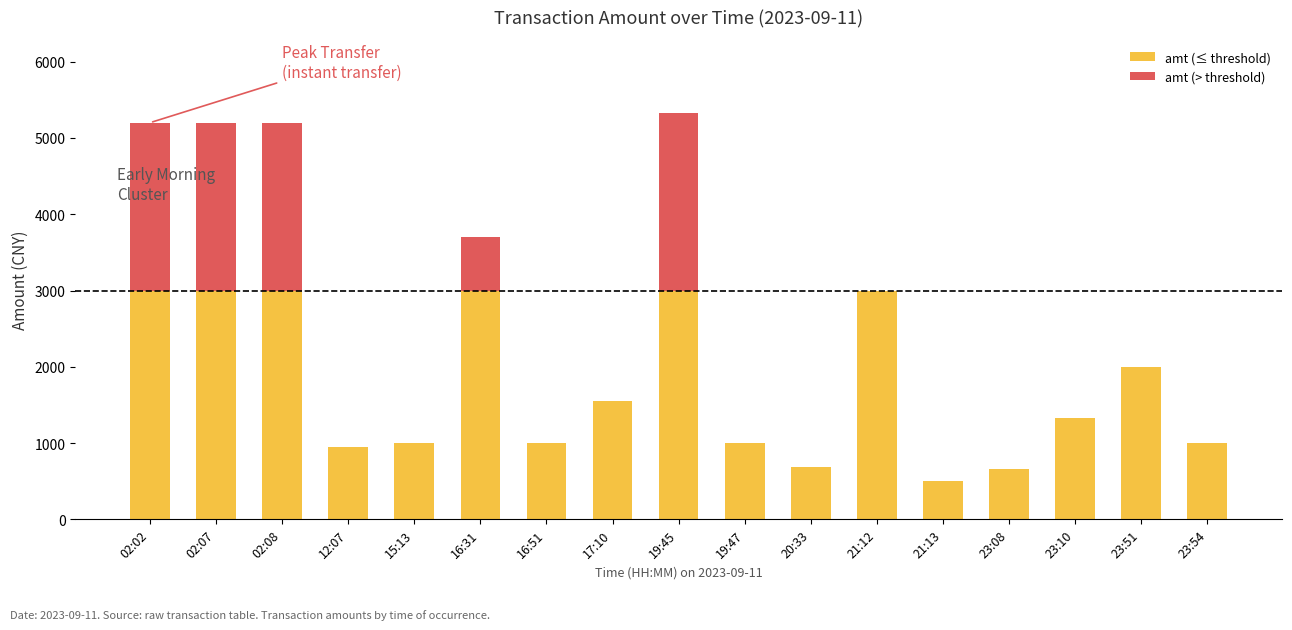

What is the sum of all amt (≤ threshold) values?

29677